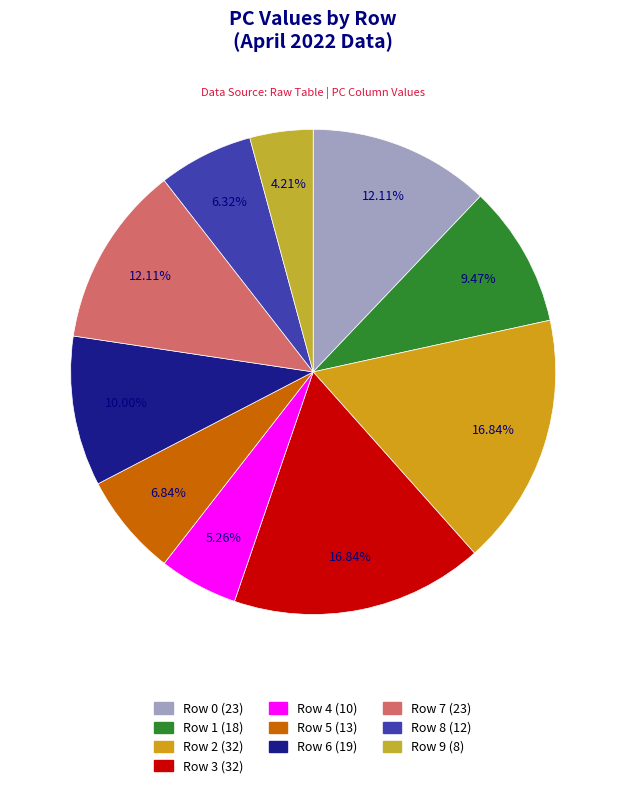

To the nearest percent, what is the average slice percentage?

10%